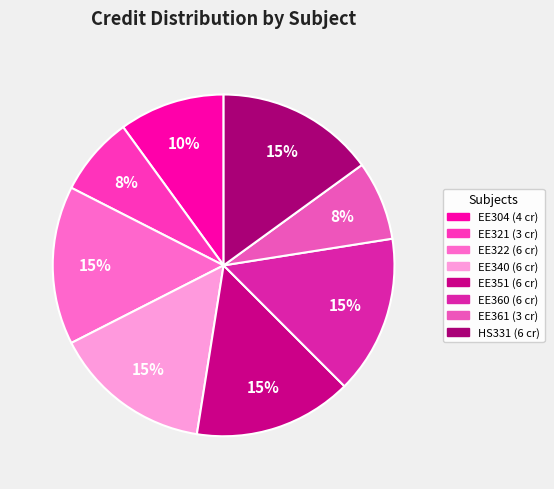

Is it true that EE361 is 1% of the pie?

False